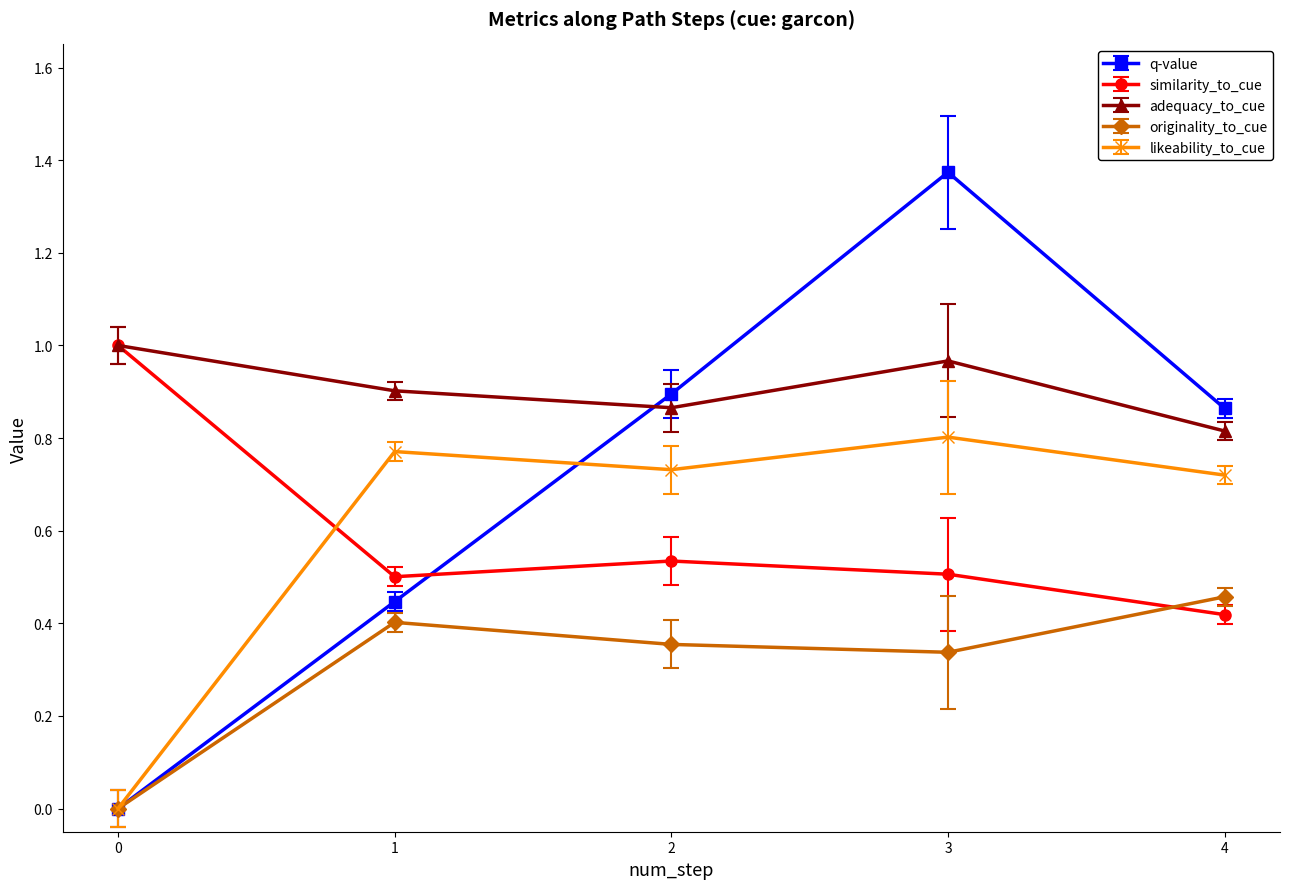

Is the value of likeability_to_cue at 0 greater than the value of similarity_to_cue at 3?

No